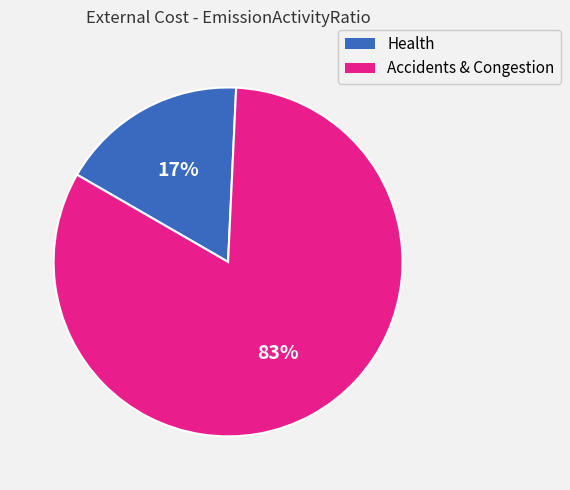

Is there a majority slice in this chart?

Yes